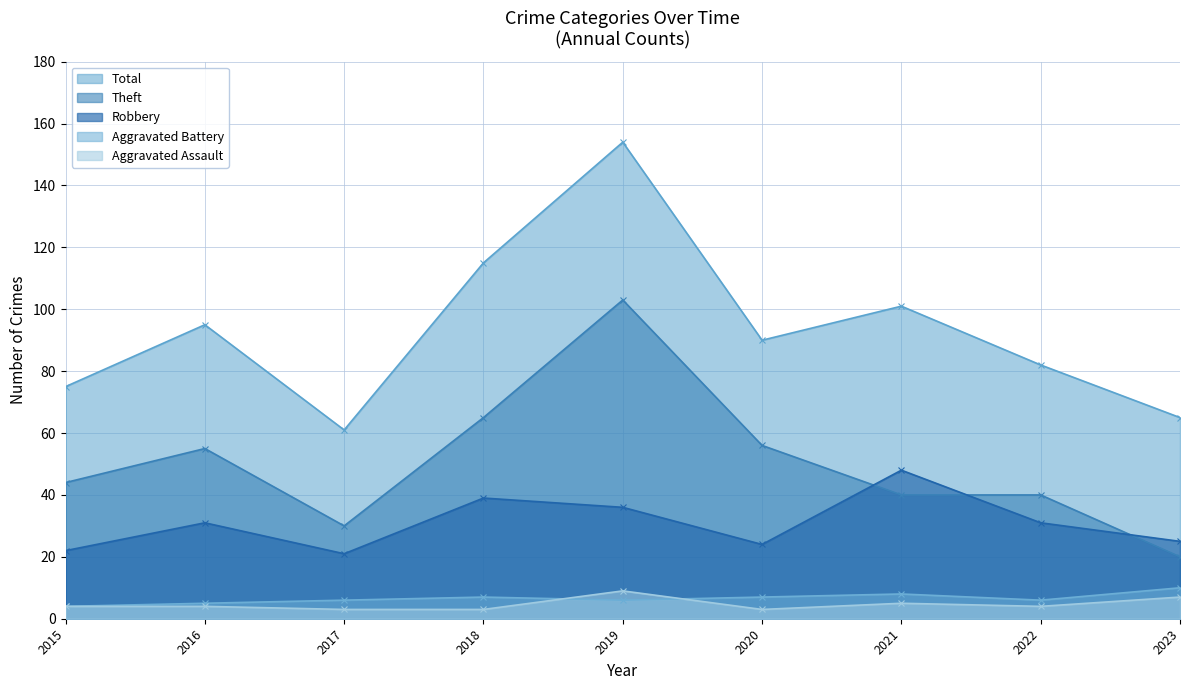

List the labels in order of Aggravated Assault value, smallest first.

2017, 2018, 2020, 2015, 2016, 2022, 2021, 2023, 2019